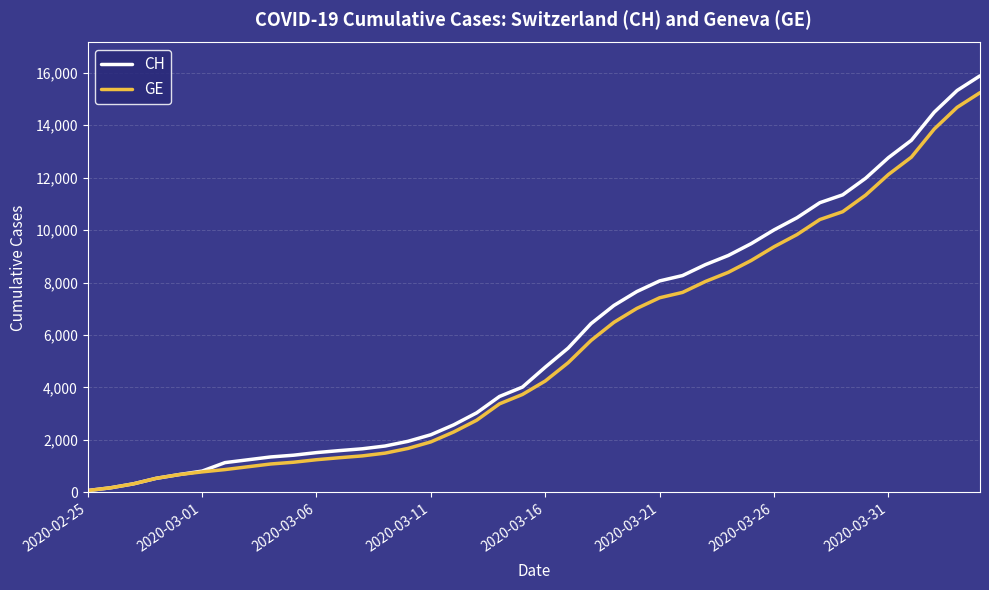

Which series has the largest range (max minus min)?

CH